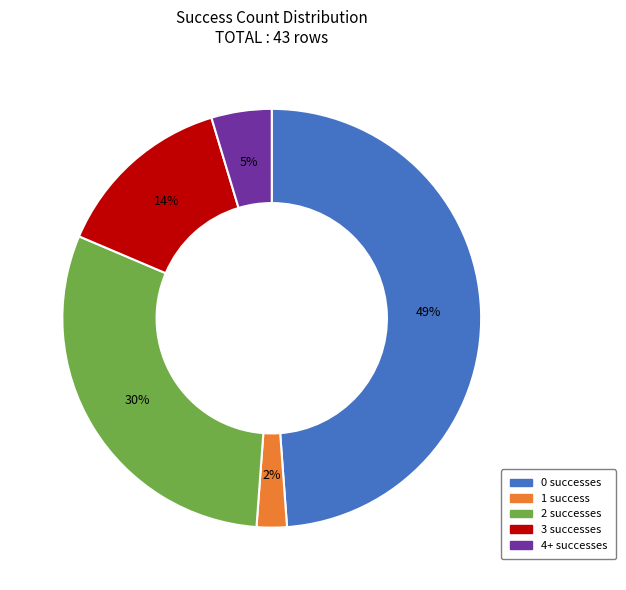

Rank the categories by value from highest to lowest.

0 successes, 2 successes, 3 successes, 4+ successes, 1 success